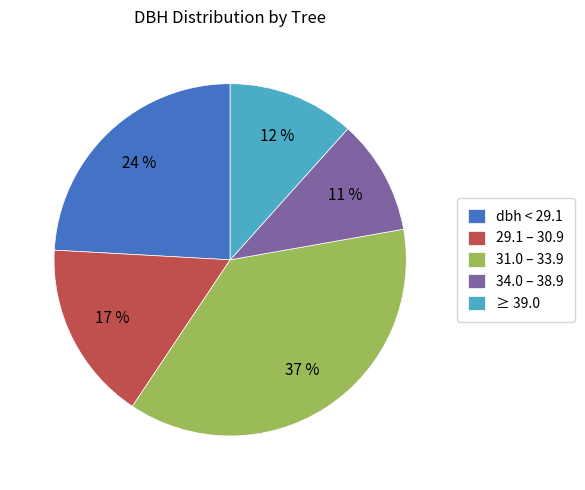

To the nearest percent, what is the average slice percentage?

20%